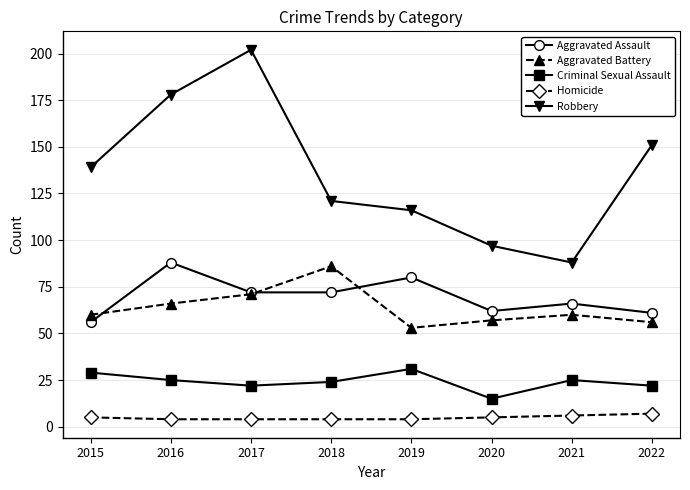

What are all the series names shown in the legend?

Aggravated Assault, Aggravated Battery, Criminal Sexual Assault, Homicide, Robbery